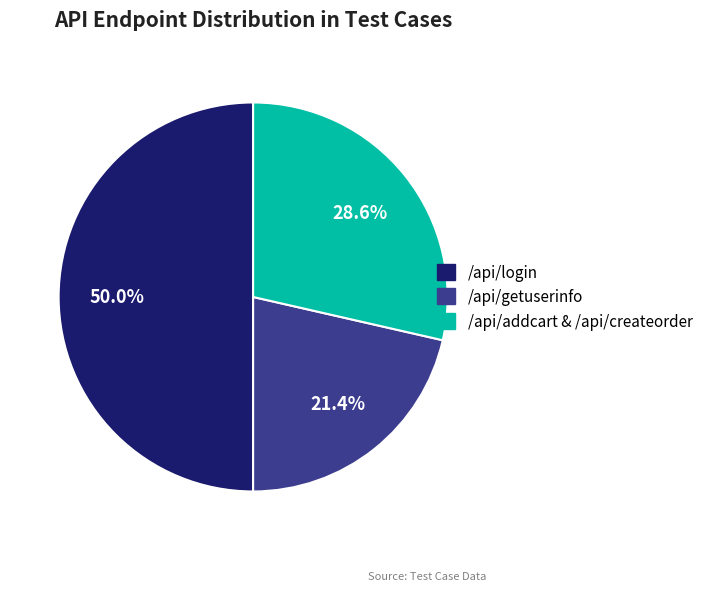

How many segments does this pie chart have?

3